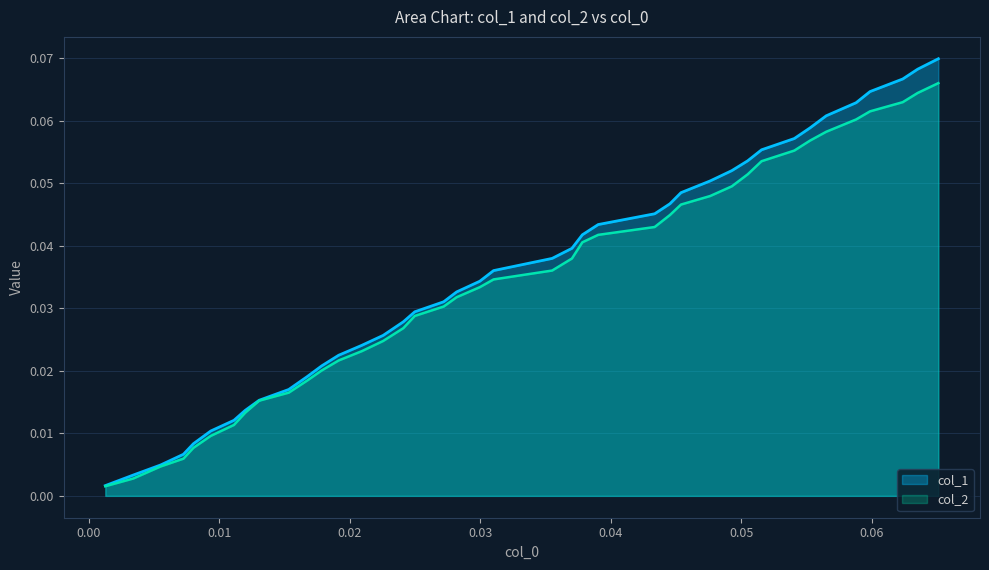

Which series has the widest spread of values?

col_1